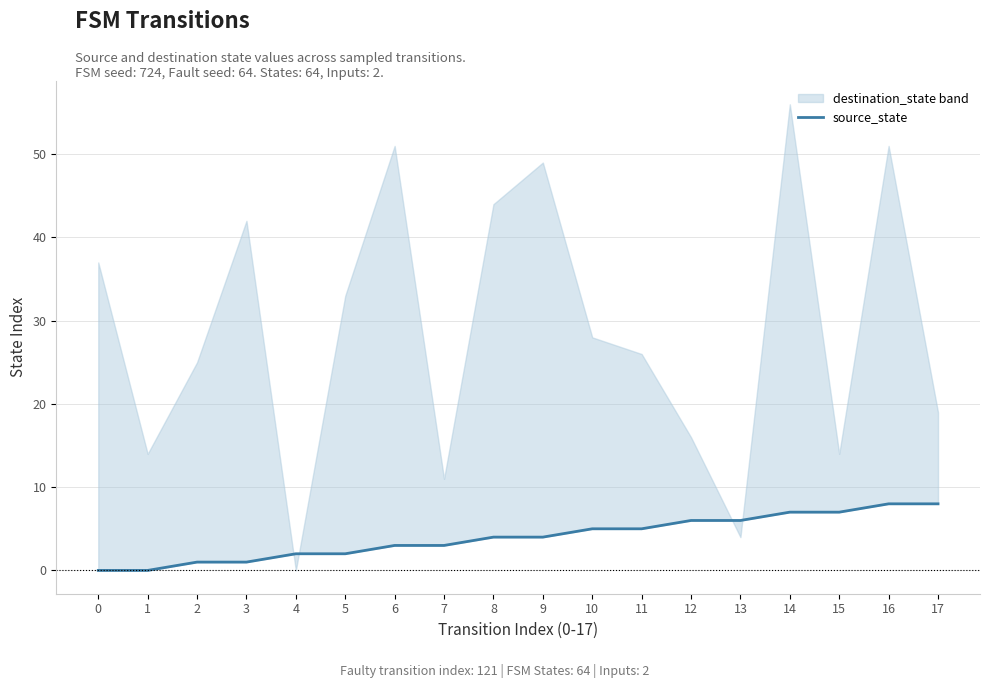

Count the number of values greater than 4.

8